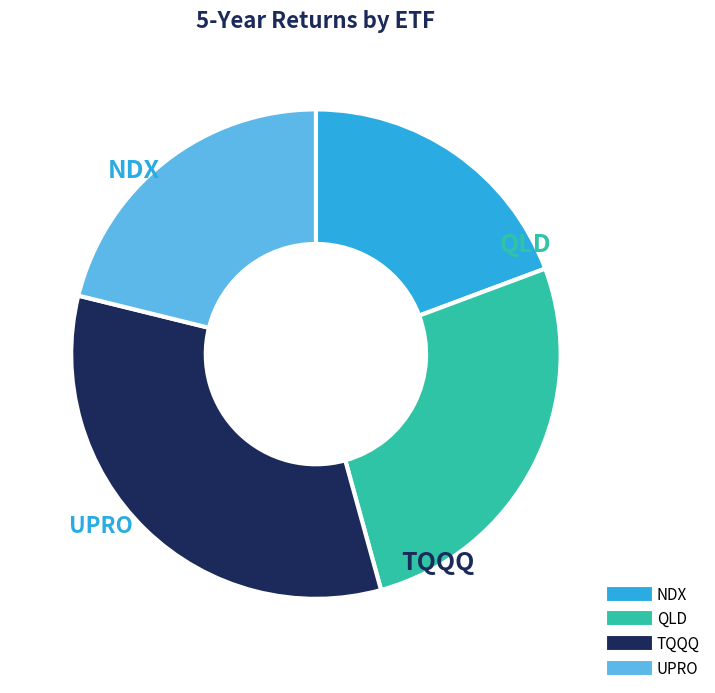

True or false: TQQQ accounts for 43% of the total.

False